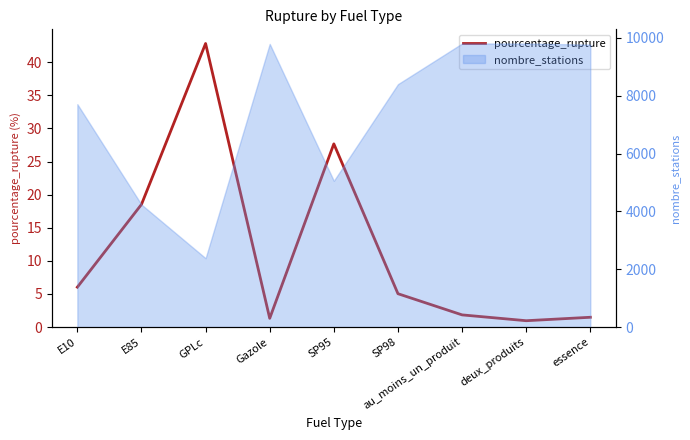

Reading left to right, what are all the values shown in this chart?

E10=6.0	E85=18.5	GPLc=42.8	Gazole=1.3	SP95=27.7	SP98=5.0	au_moins_un_produit=1.8	deux_produits=1.0	essence=1.5